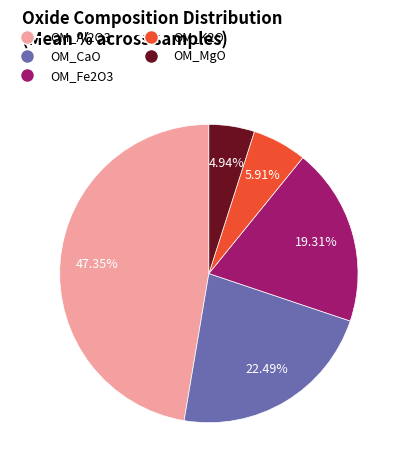

How many segments does this pie chart have?

5